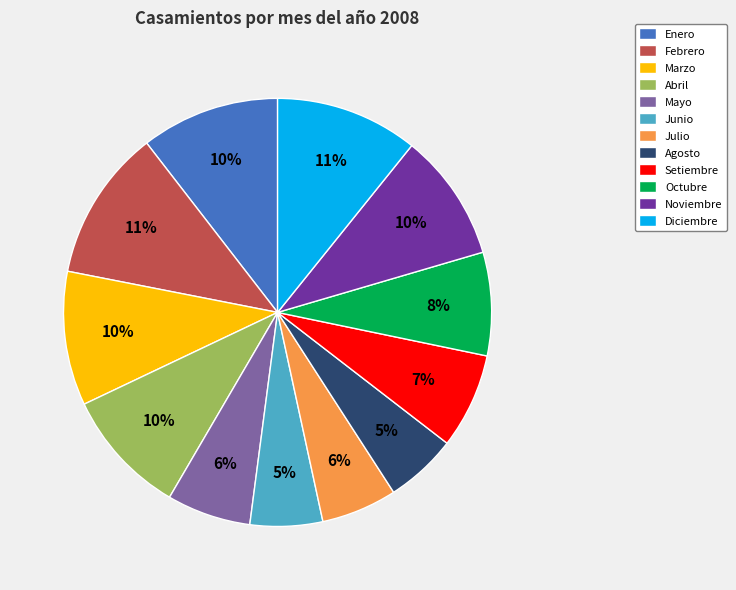

True or false: Setiembre accounts for 7% of the total.

True